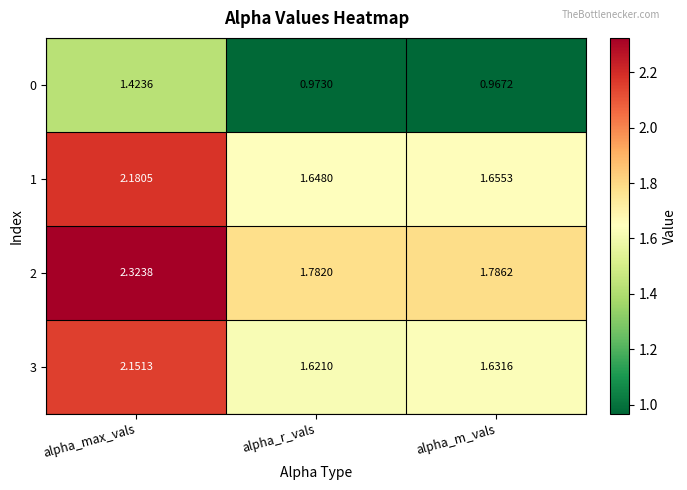

Which category has the highest value across all series?

alpha_max_vals